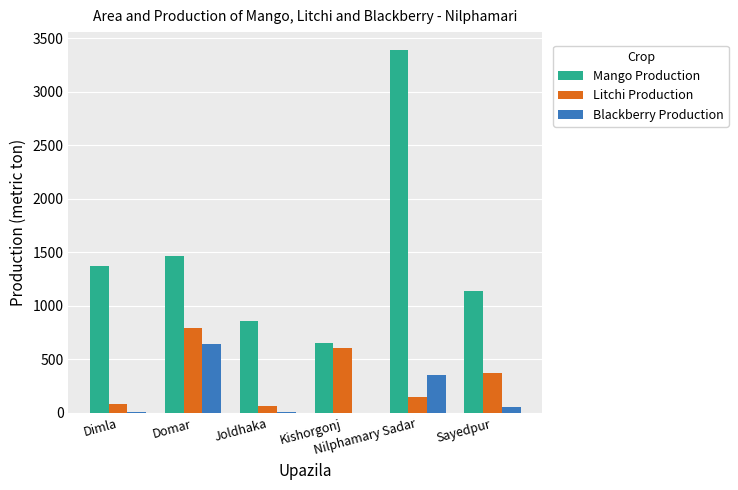

Which series has the largest total across all categories?

Mango Production